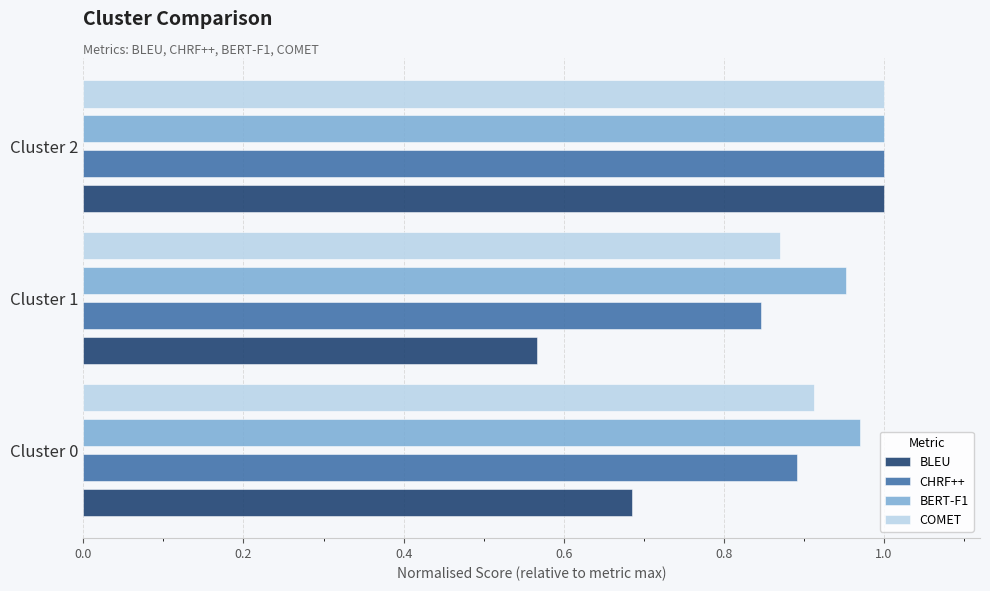

Which series has the largest range (max minus min)?

BLEU